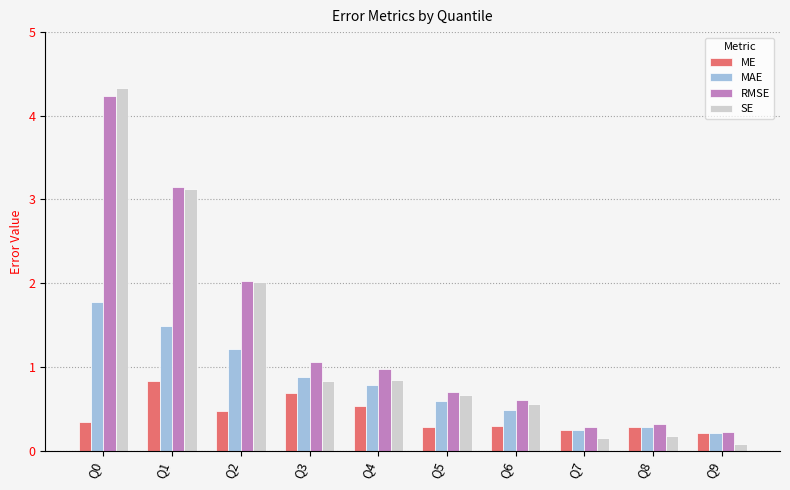

What is the value of the SE bar at the 3rd from the left?

2.0